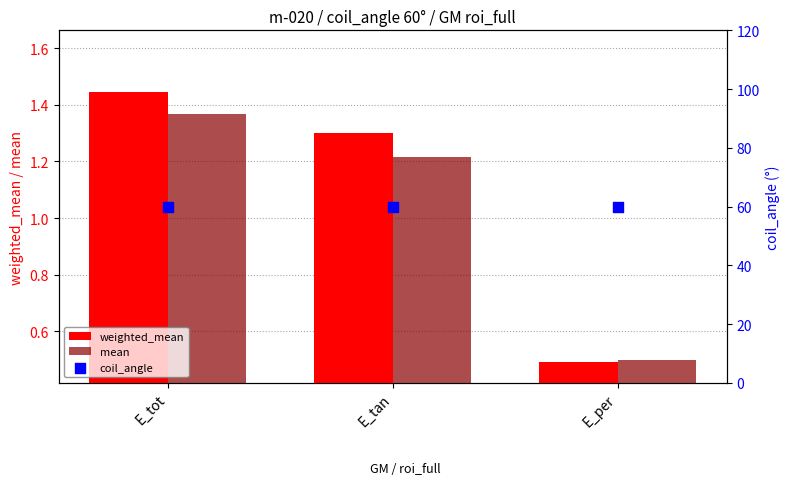

Is the value of coil_angle at E_per greater than the value of weighted_mean at E_tan?

Yes